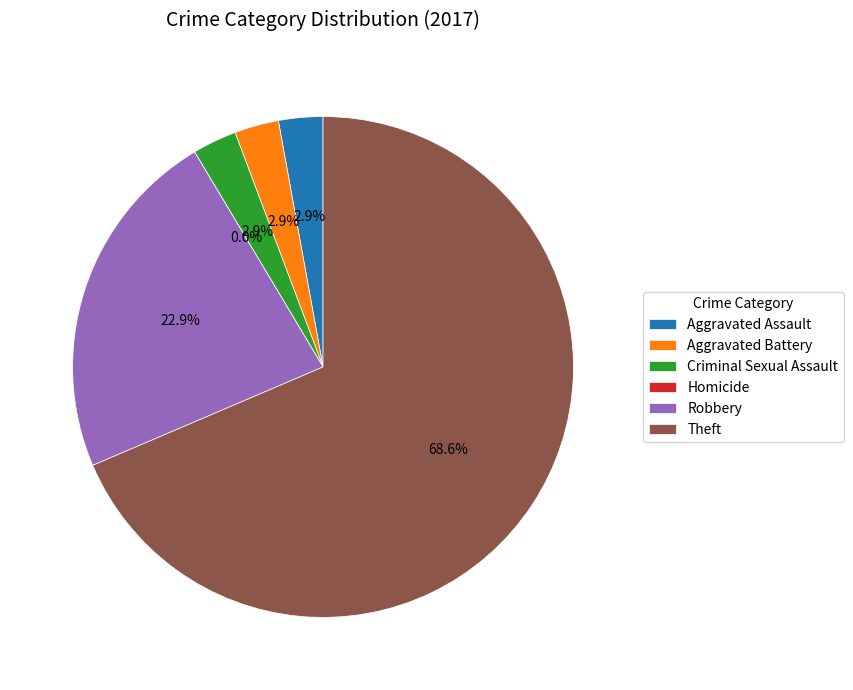

Is there any slice that represents more than half of the pie?

Yes